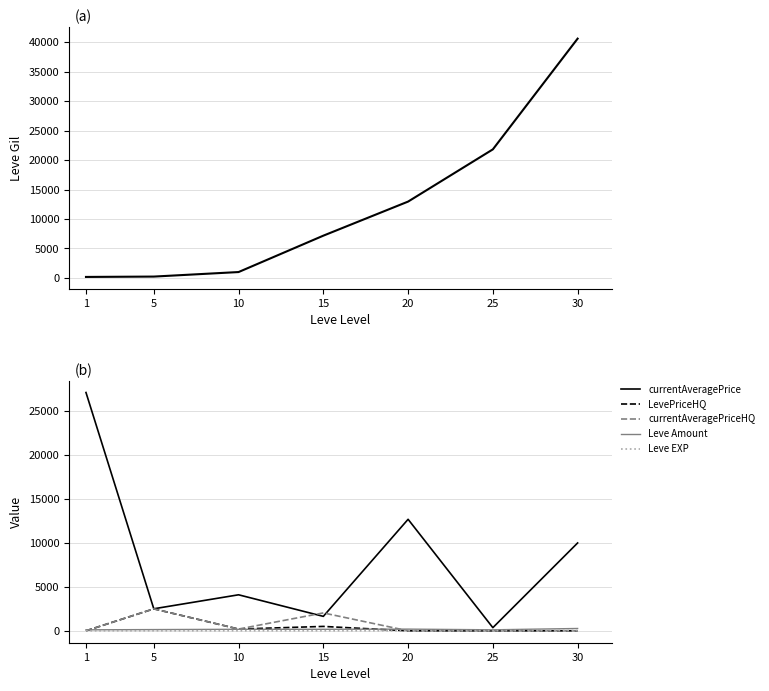

Reading left to right, transcribe all the data shown in this chart.

Leve Gil: 1=160	5=220	10=990	15=7170	20=12960	25=21830	30=40640
currentAveragePrice: 1=27128	5=2507	10=4100	15=1644	20=12694	25=358	30=10001
LevePriceHQ: 1=0	5=2500	10=200	15=500	20=0	25=0	30=0
currentAveragePriceHQ: 1=0	5=2500	10=200	15=2036	20=0	25=0	30=0
Leve Amount: 1=113	5=140	10=172	15=172	20=192	25=114	30=265
Leve EXP: 1=1	5=5	10=9	15=7	20=12	25=21	30=40